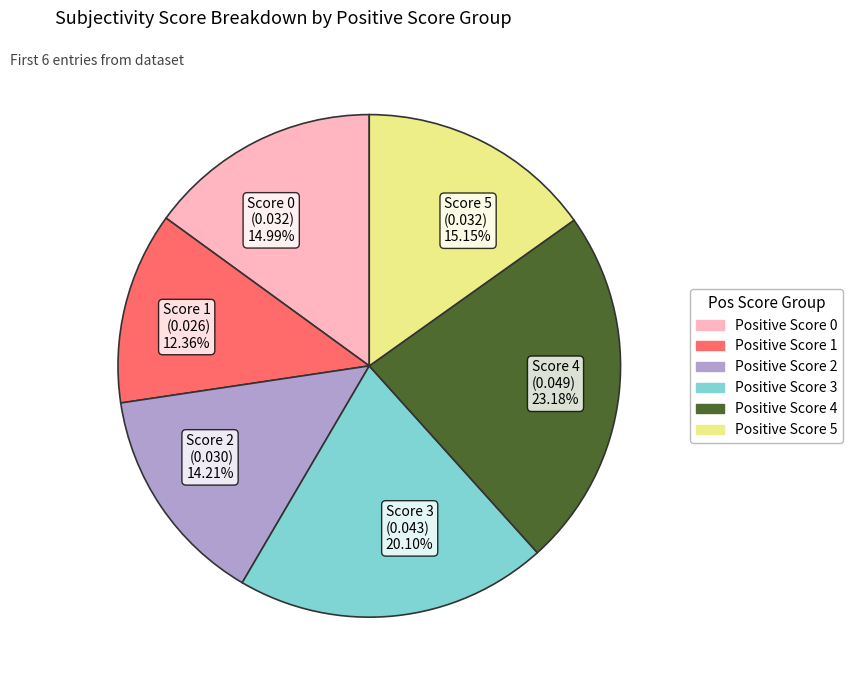

Do Score 3 (0.043) 20.10% and Score 5 (0.032) 15.15% together represent more than half of the pie?

No